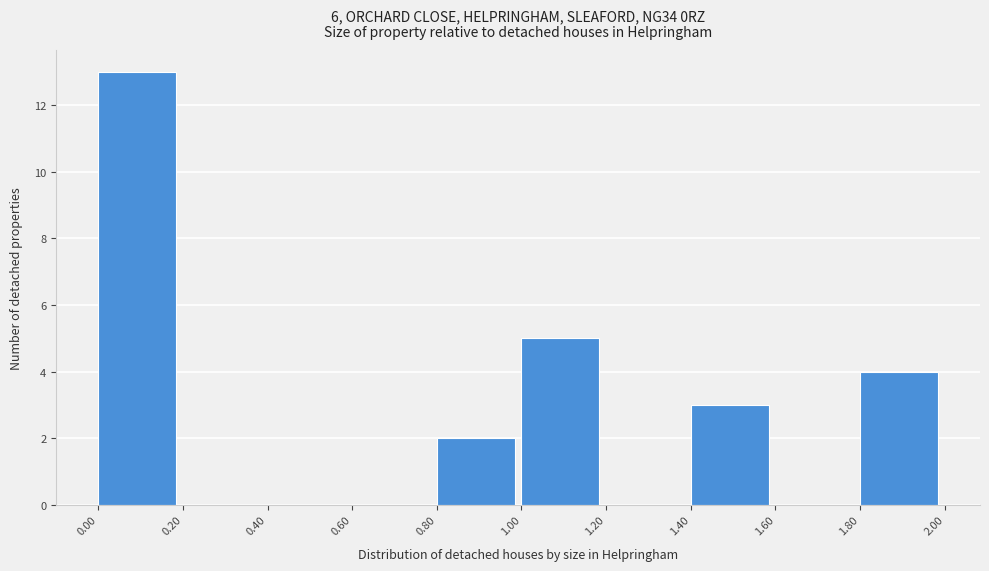

Reading left to right, transcribe this chart: for each bar, give the range it covers on the x-axis and its height. The values are not printed on the chart, so give them approximately, as read against the axis.

0.00 to 0.20: 13
0.20 to 0.40: 0
0.40 to 0.60: 0
0.60 to 0.80: 0
0.80 to 1.00: 2
1.00 to 1.20: 5
1.20 to 1.40: 0
1.40 to 1.60: 3
1.60 to 1.80: 0
1.80 to 2.00: 4